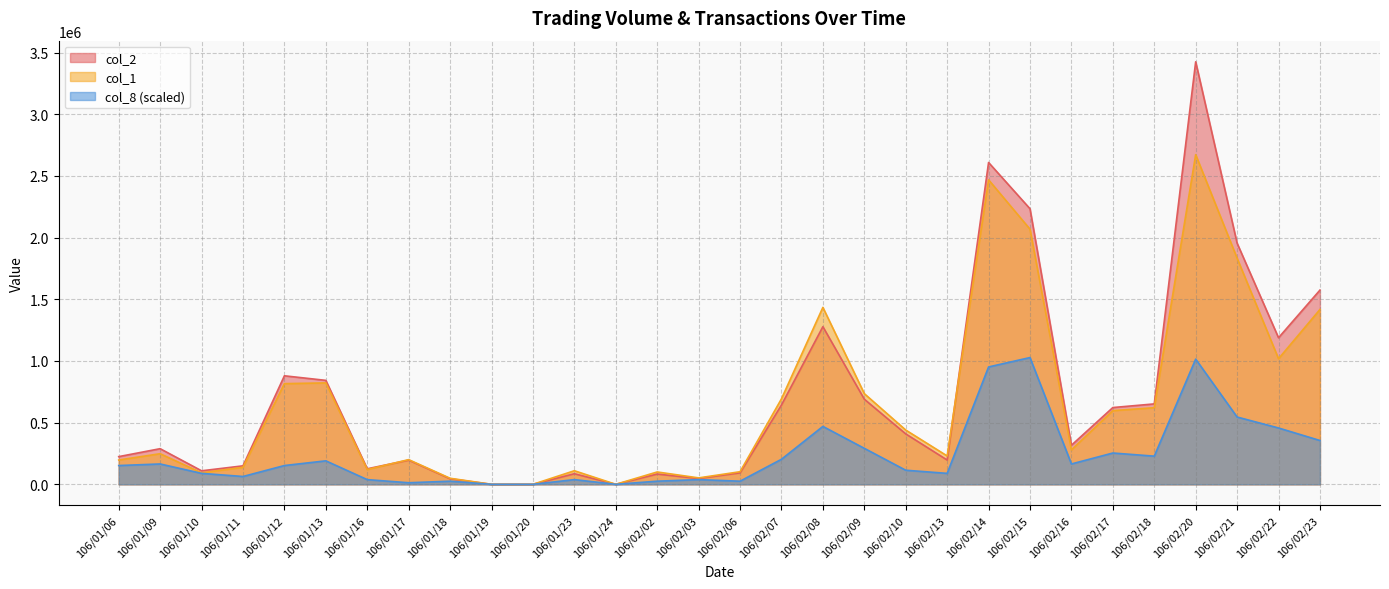

Reading left to right, list all the values displayed in this chart.

col_2: 106/01/06=224430.0	106/01/09=288770.0	106/01/10=109540.0	106/01/11=149740.0	106/01/12=879560.0	106/01/13=842560.0	106/01/16=125800.0	106/01/17=196000.0	106/01/18=44980.0	106/01/19=0.0	106/01/20=0.0	106/01/23=85800.0	106/01/24=0.0	106/02/02=83000.0	106/02/03=47080.0	106/02/06=92940.0	106/02/07=642900.0	106/02/08=1277580.0	106/02/09=689970.0	106/02/10=408700.0	106/02/13=196900.0	106/02/14=2608560.0	106/02/15=2233540.0	106/02/16=316640.0	106/02/17=622210.0	106/02/18=651780.0	106/02/20=3424760.0	106/02/21=1954660.0	106/02/22=1188100.0	106/02/23=1574060.0
col_1: 106/01/06=197000.0	106/01/09=248000.0	106/01/10=93000.0	106/01/11=138000.0	106/01/12=816000.0	106/01/13=822000.0	106/01/16=120000.0	106/01/17=200000.0	106/01/18=49000.0	106/01/19=0.0	106/01/20=0.0	106/01/23=110000.0	106/01/24=0.0	106/02/02=100000.0	106/02/03=52000.0	106/02/06=102000.0	106/02/07=693000.0	106/02/08=1434000.0	106/02/09=735000.0	106/02/10=440000.0	106/02/13=230000.0	106/02/14=2468000.0	106/02/15=2068000.0	106/02/16=279000.0	106/02/17=597000.0	106/02/18=621000.0	106/02/20=2672000.0	106/02/21=1833000.0	106/02/22=1018000.0	106/02/23=1417000.0
col_8: 106/01/06=152211.6	106/01/09=164895.9	106/01/10=88790.1	106/01/11=63421.5	106/01/12=152211.6	106/01/13=190264.4	106/01/16=38052.9	106/01/17=12684.3	106/01/18=25368.6	106/01/19=0.0	106/01/20=0.0	106/01/23=38052.9	106/01/24=0.0	106/02/02=25368.6	106/02/03=38052.9	106/02/06=25368.6	106/02/07=202948.7	106/02/08=469319.0	106/02/09=291738.8	106/02/10=114158.7	106/02/13=88790.1	106/02/14=951322.2	106/02/15=1027428.0	106/02/16=164895.9	106/02/17=253685.9	106/02/18=228317.3	106/02/20=1014743.7	106/02/21=545424.7	106/02/22=456634.7	106/02/23=355160.3